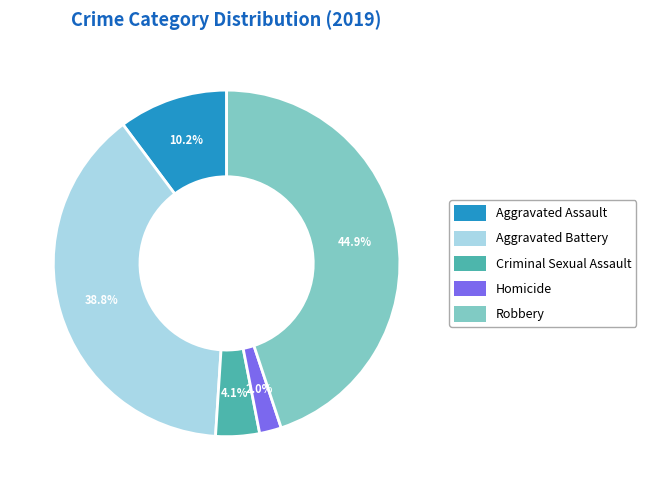

Which slice is the smallest?

Homicide